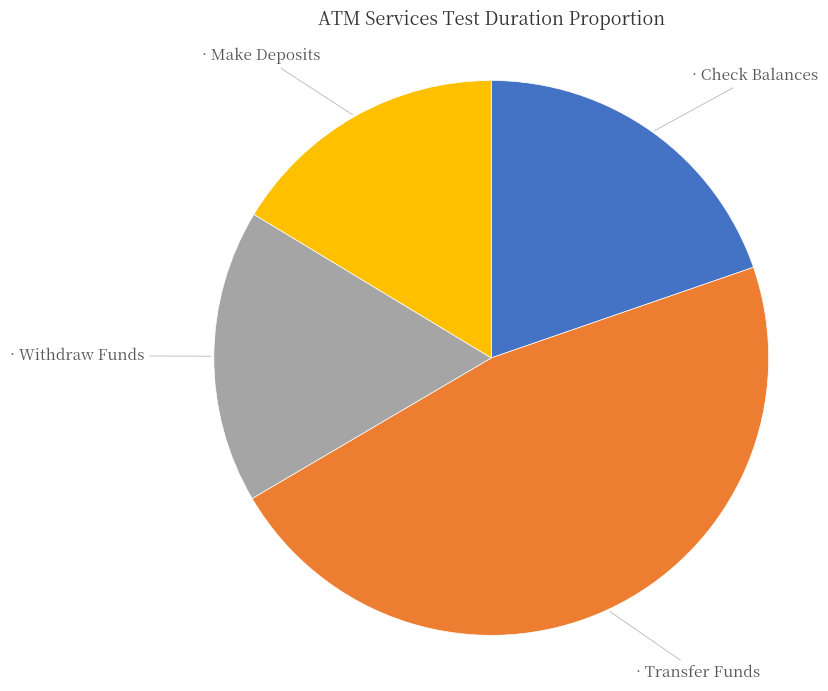

Is there a majority slice in this chart?

No